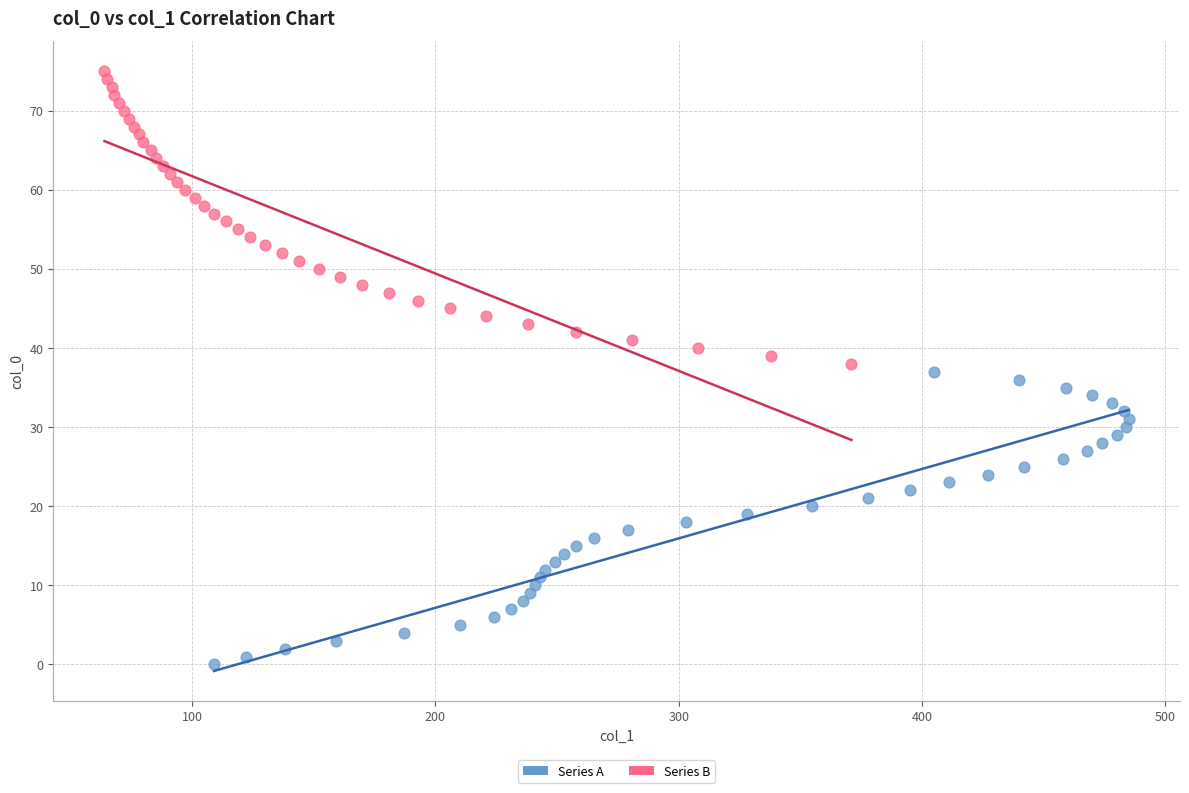

Which series contains the lowest Y value?

Series A